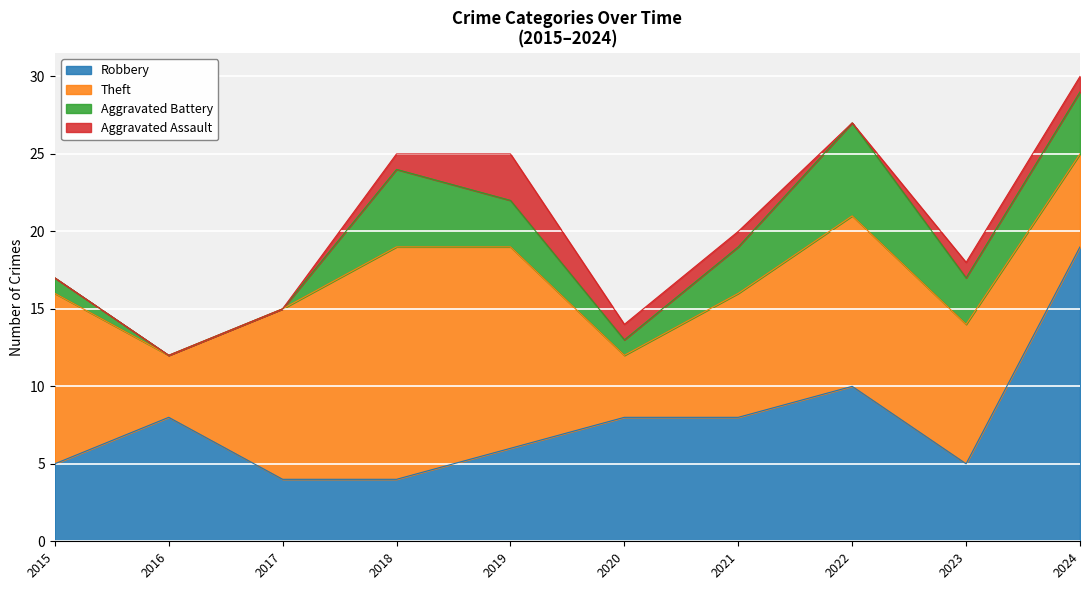

Where is Theft nearest to the value 9?

2023